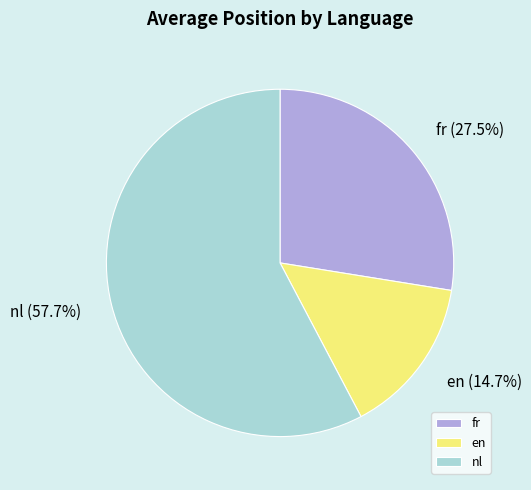

To the nearest percent, what is the combined percentage of nl and en?

72%